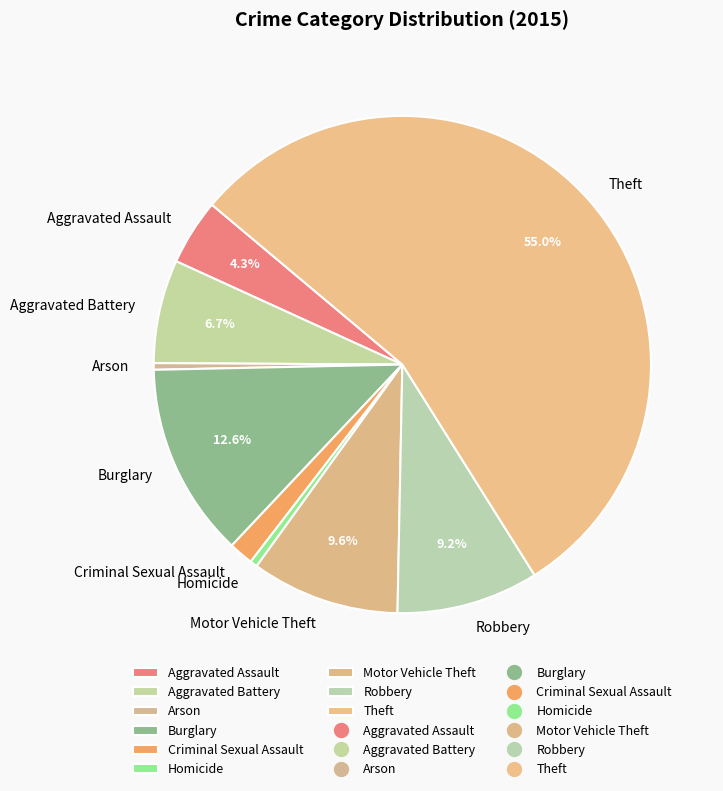

Which slice is the largest?

Theft